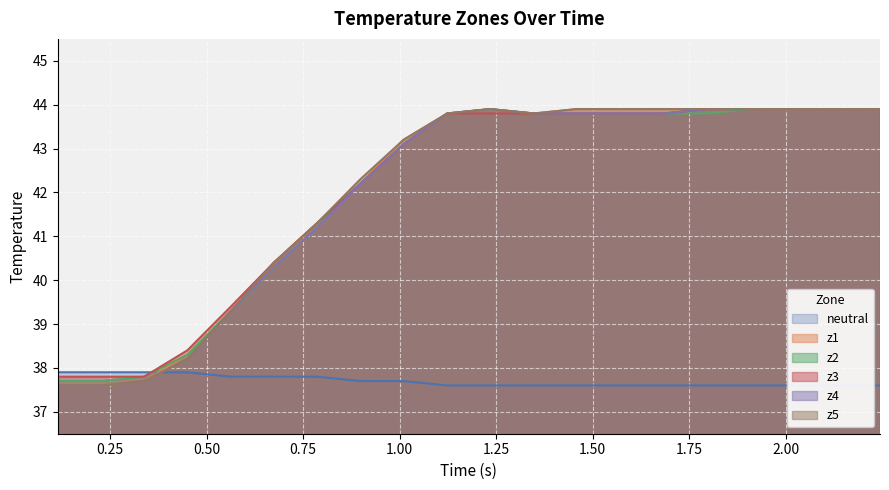

How many values in the z4 series exceed 43?

12